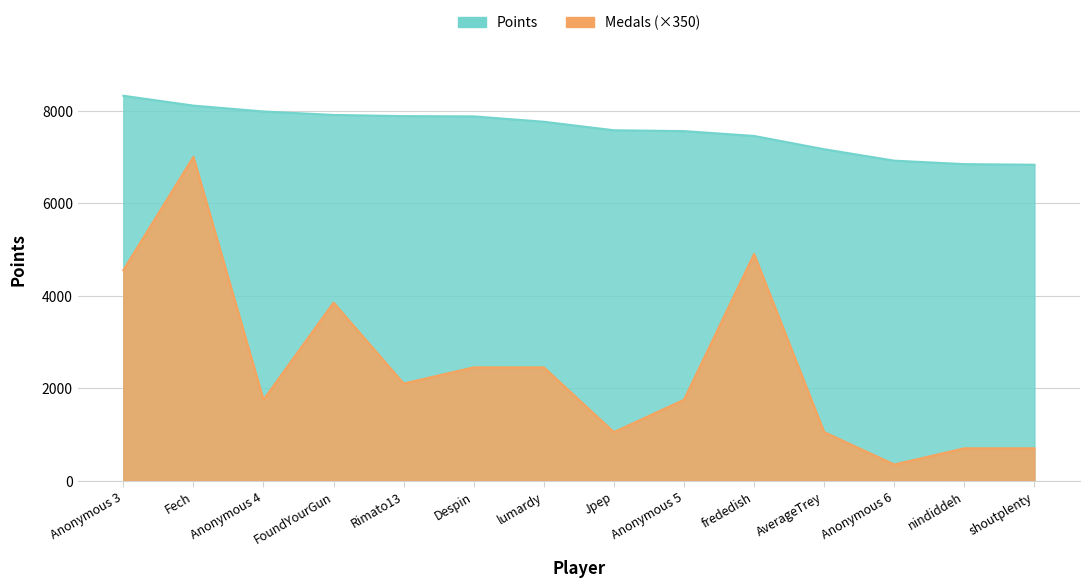

What is the label of the 7th point from the right?

Jpep